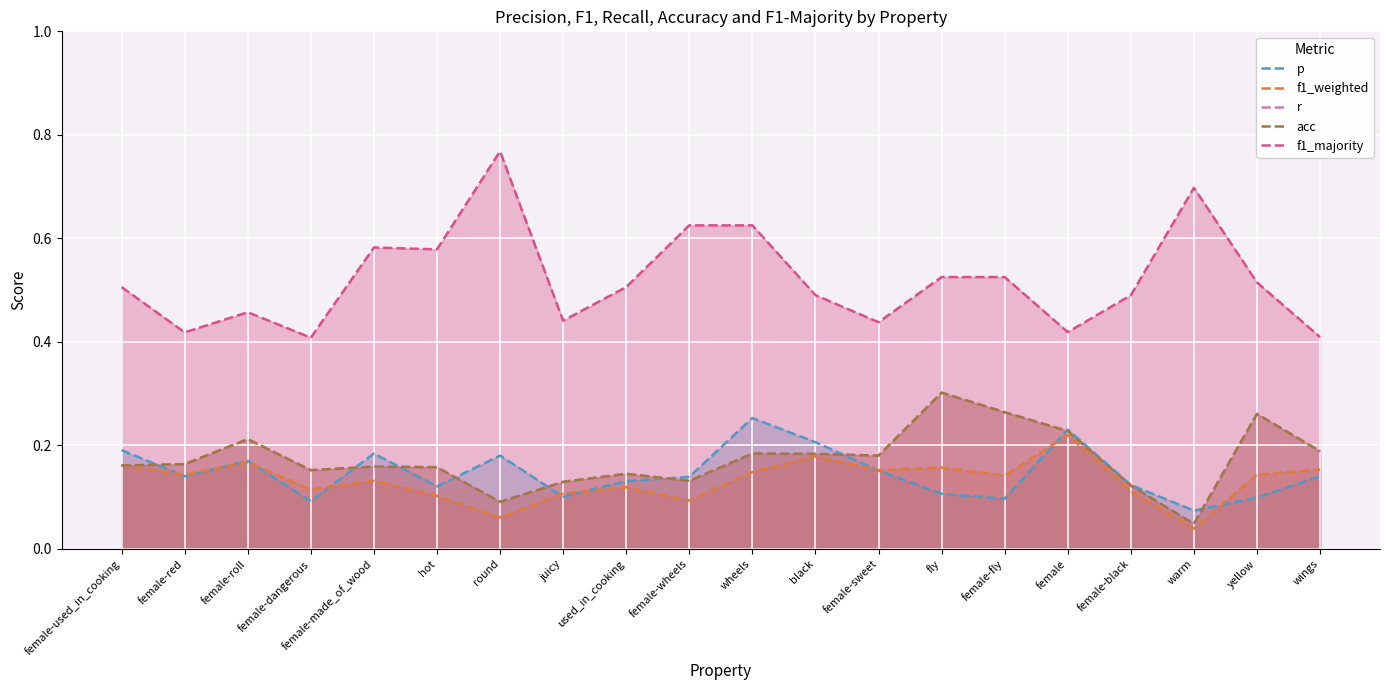

Rank the categories by acc value from highest to lowest.

fly, female-fly, yellow, female, female-roll, wings, wheels, black, female-sweet, female-red, female-used_in_cooking, female-made_of_wood, hot, female-dangerous, used_in_cooking, female-wheels, juicy, female-black, round, warm